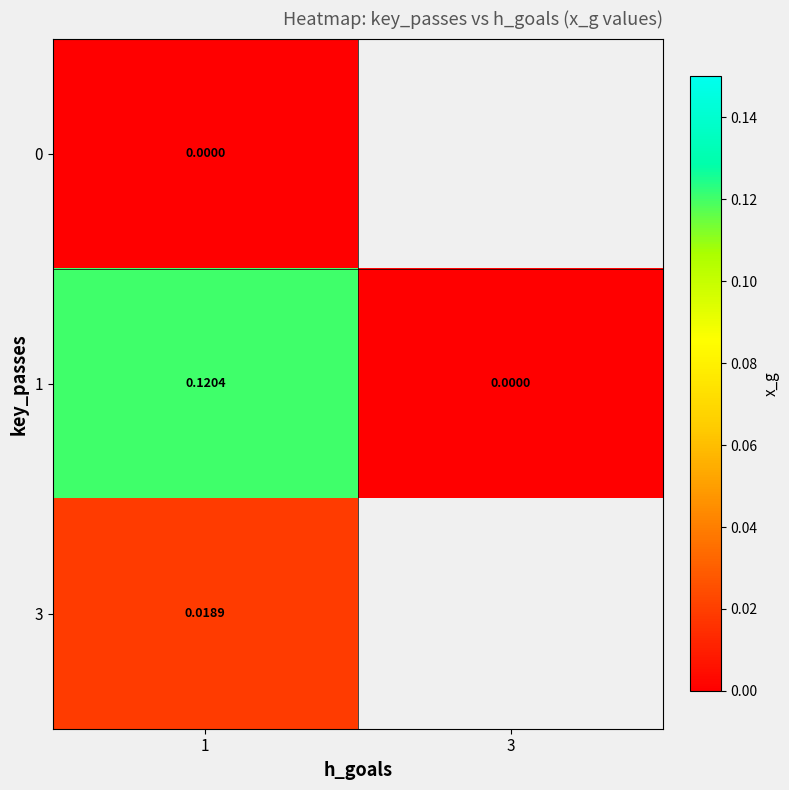

How many distinct data groups are displayed?

3